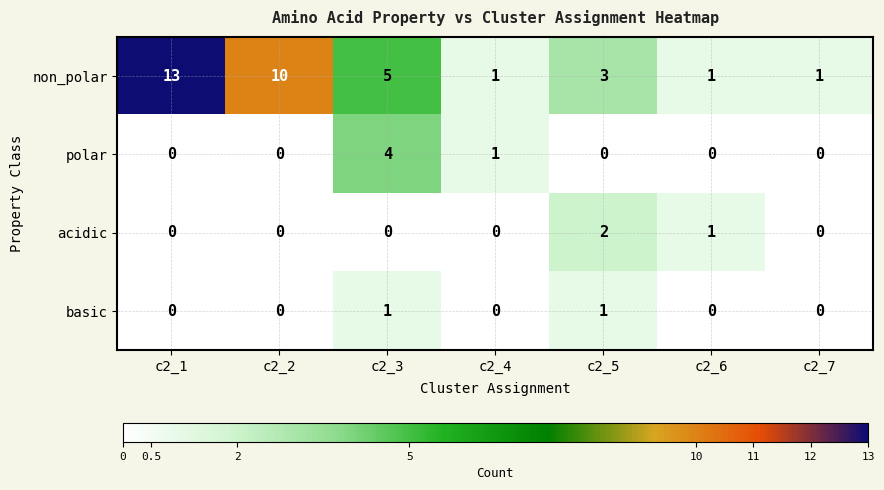

Where does the non_polar series first go above 3?

c2_1